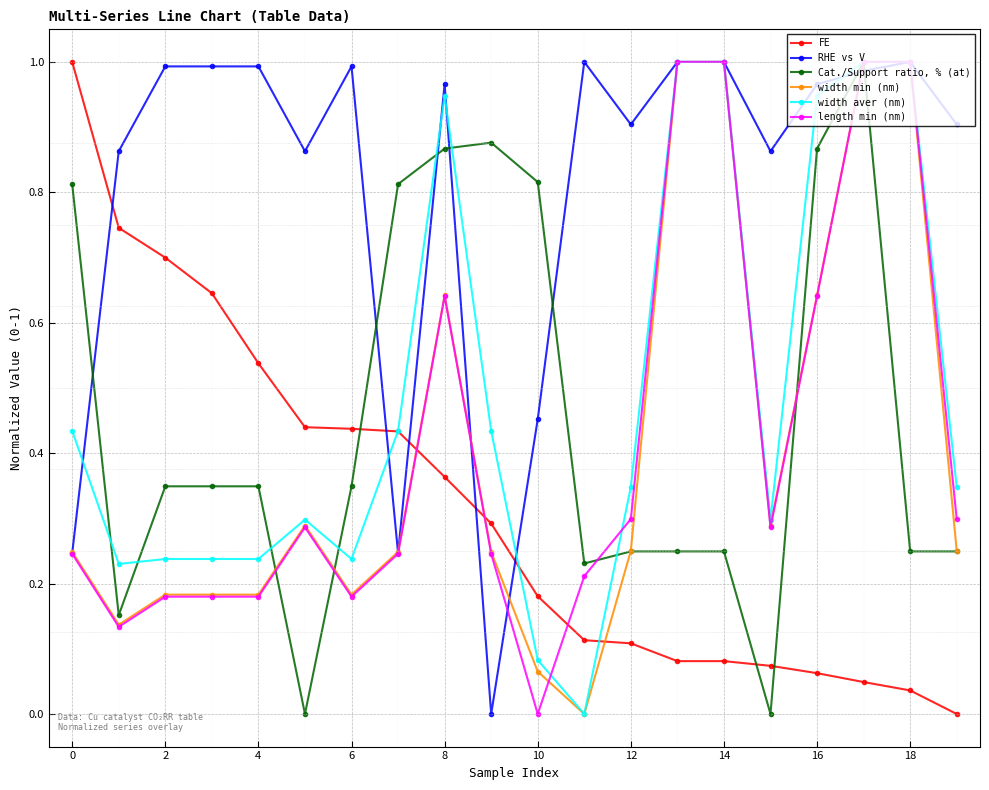

After their last crossing, which series has the higher values: width min (nm) or FE?

width min (nm)